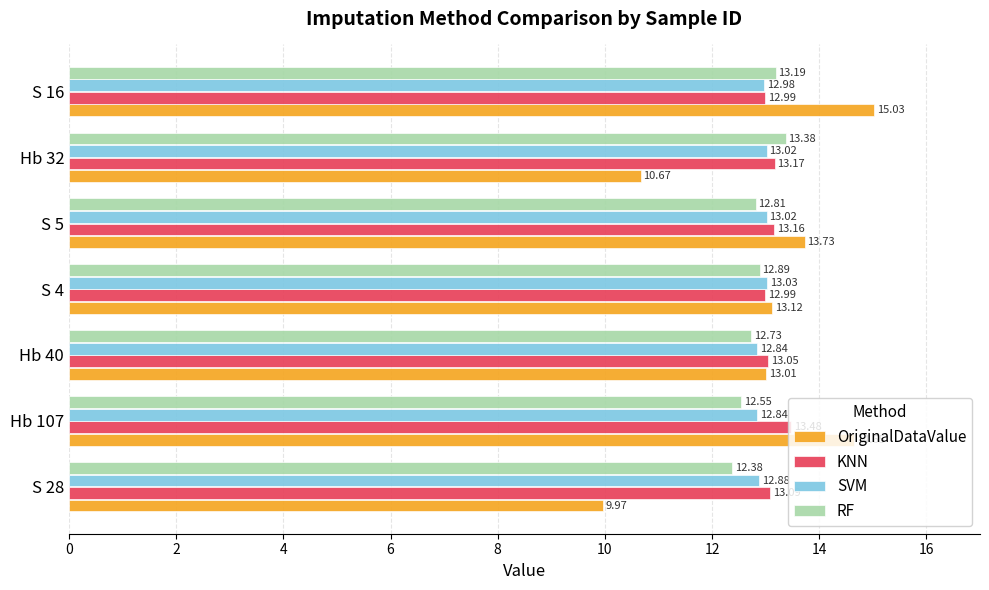

What is the total value across all series at S 28?

48.3